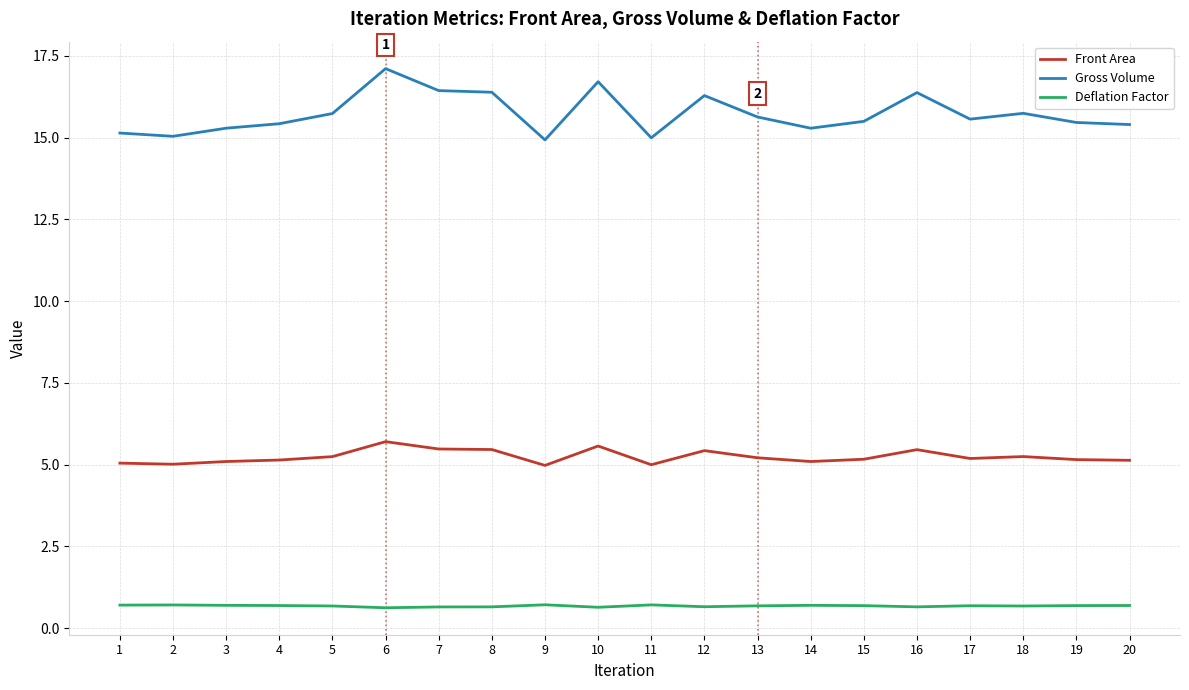

Is this an area chart (filled region under the line)?

No